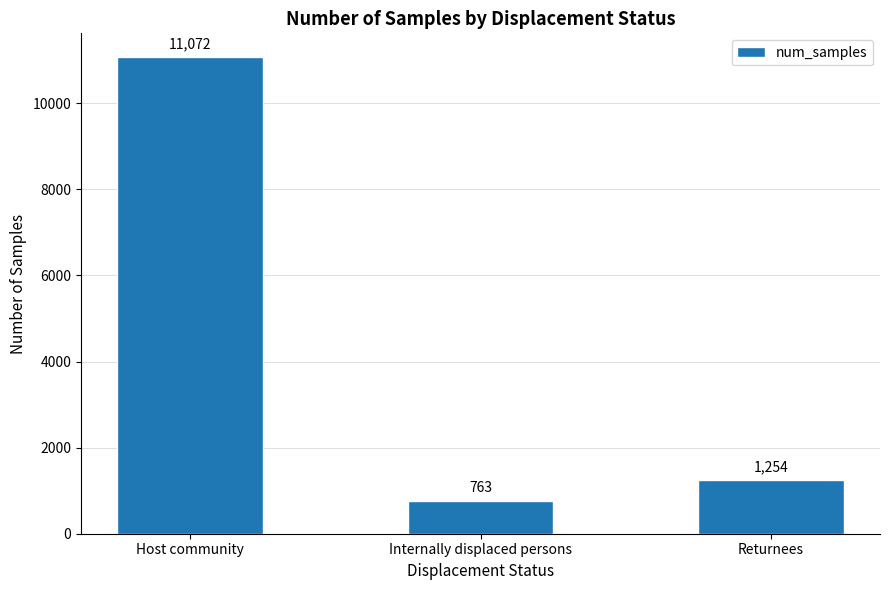

How many series are shown in this chart?

1